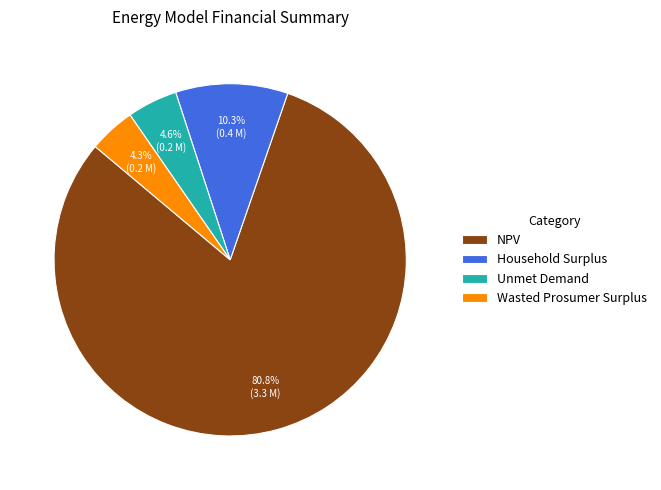

To the nearest percent, what percentage of the pie is Wasted Prosumer Surplus?

4%